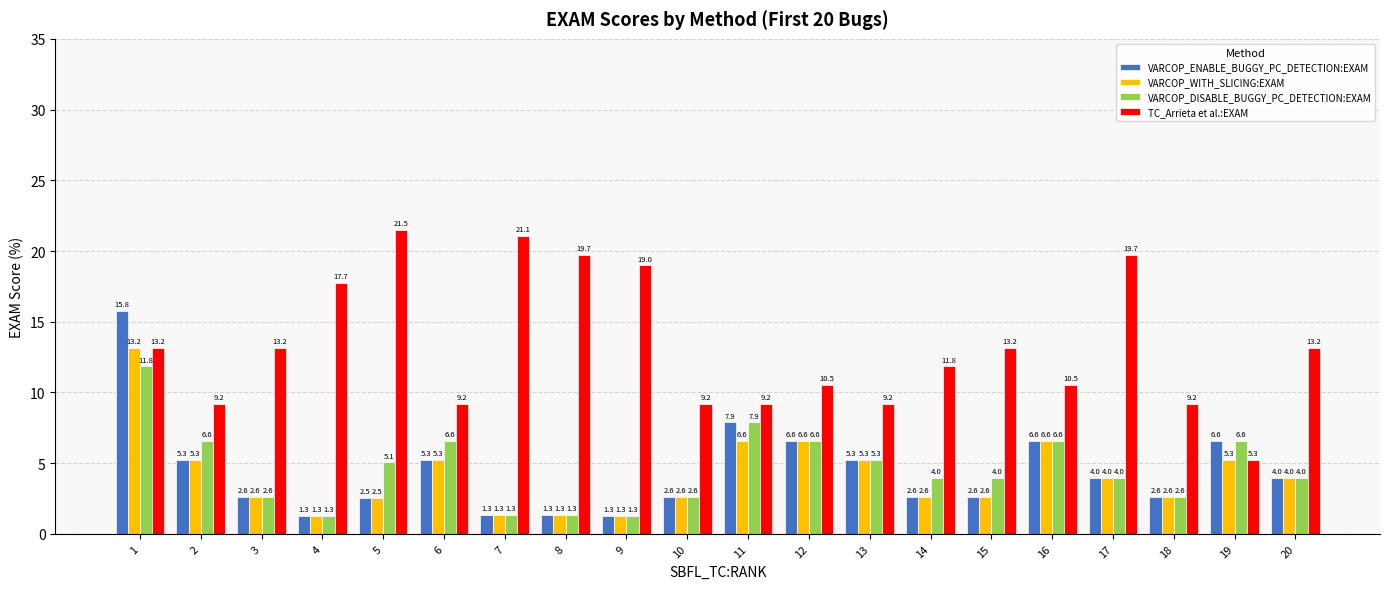

What is the greatest value displayed?

21.5